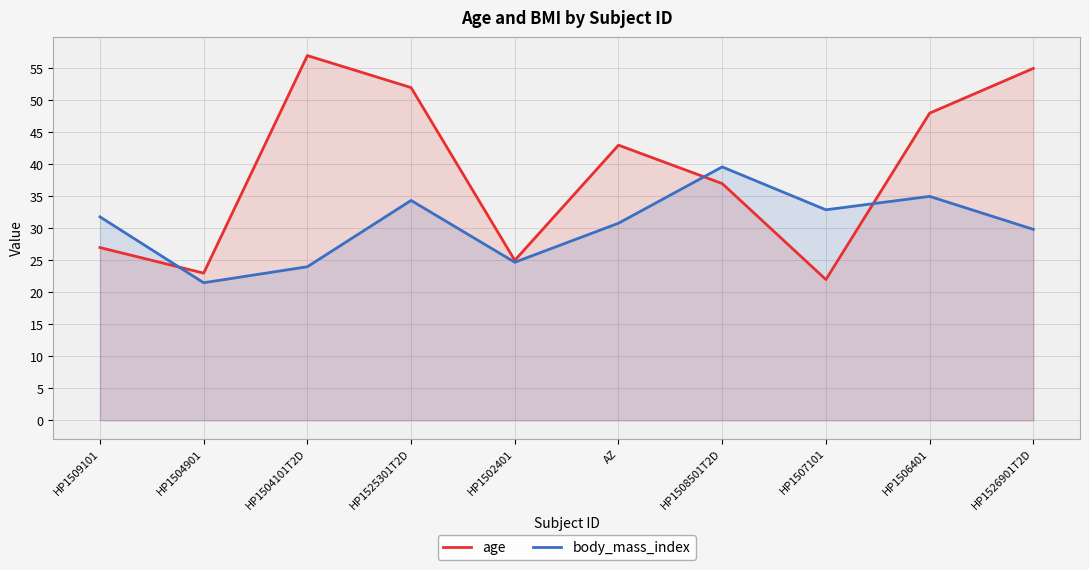

What is the sum of the age values at HP1507101 and HP1504101T2D?

79.0